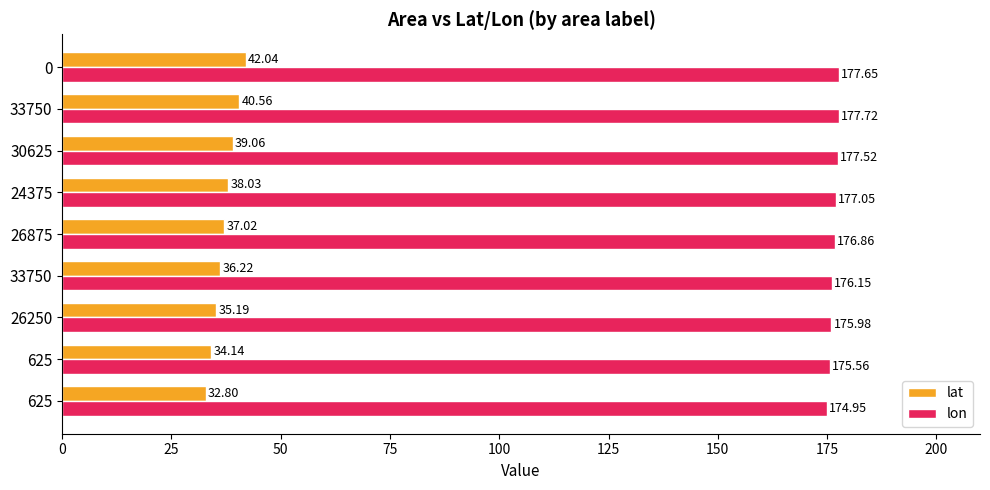

What is the difference between the second highest and second lowest values in the lat series?

6.4